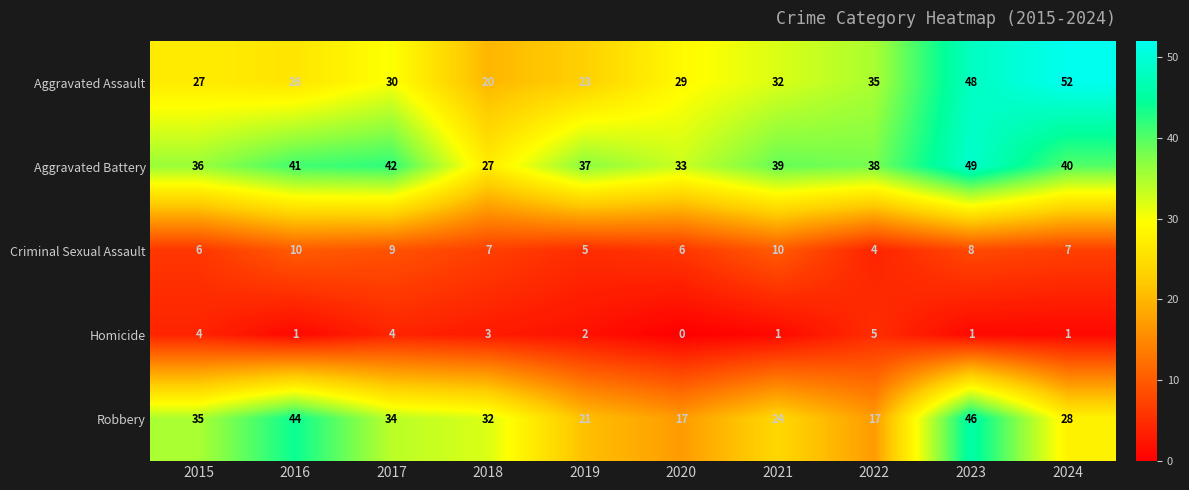

Which label corresponds to the largest value in the chart?

2024